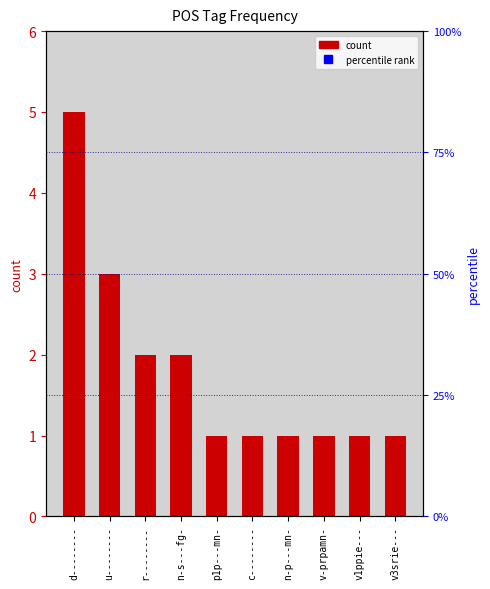

How many data points are above 1?

4